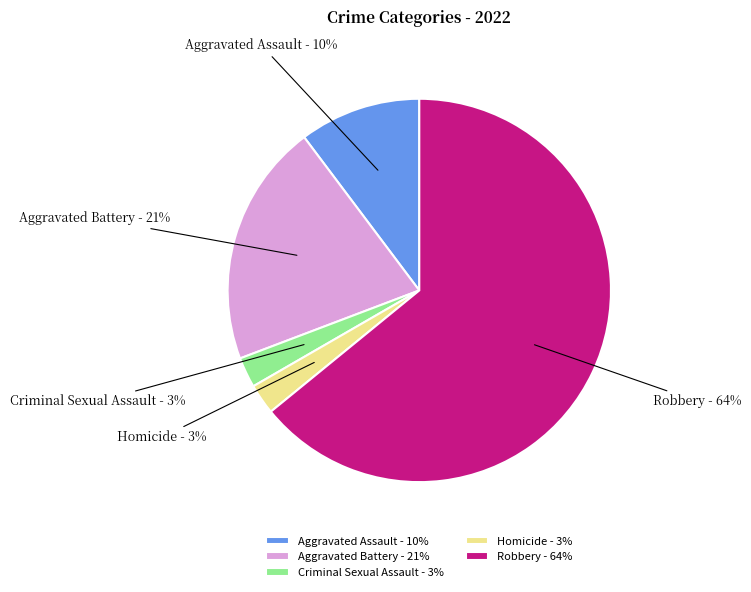

True or false: Aggravated Assault accounts for 10% of the total.

True